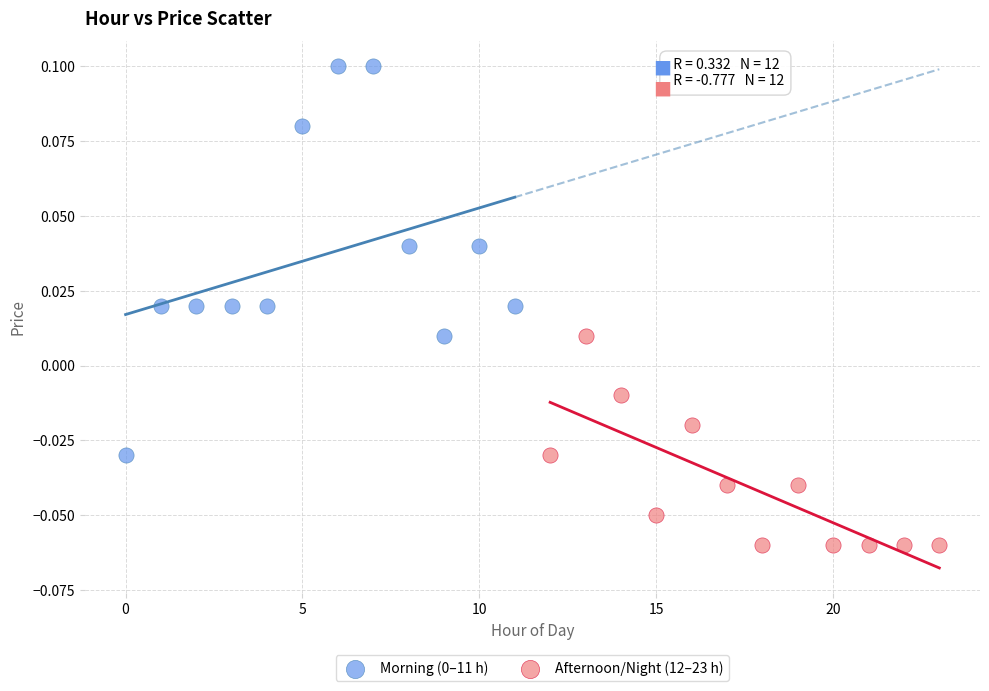

Which series contains the lowest Y value?

Afternoon/Night (12–23 h)